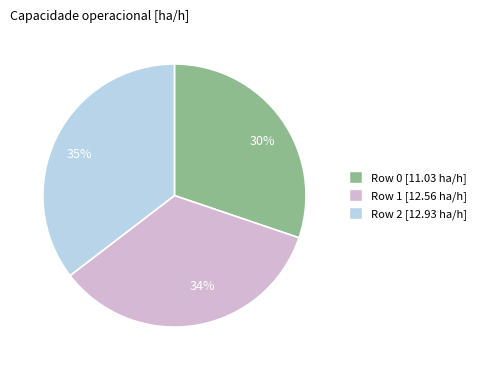

Do Row 0 [11.03 ha/h] and Row 2 [12.93 ha/h] together represent more than half of the pie?

Yes